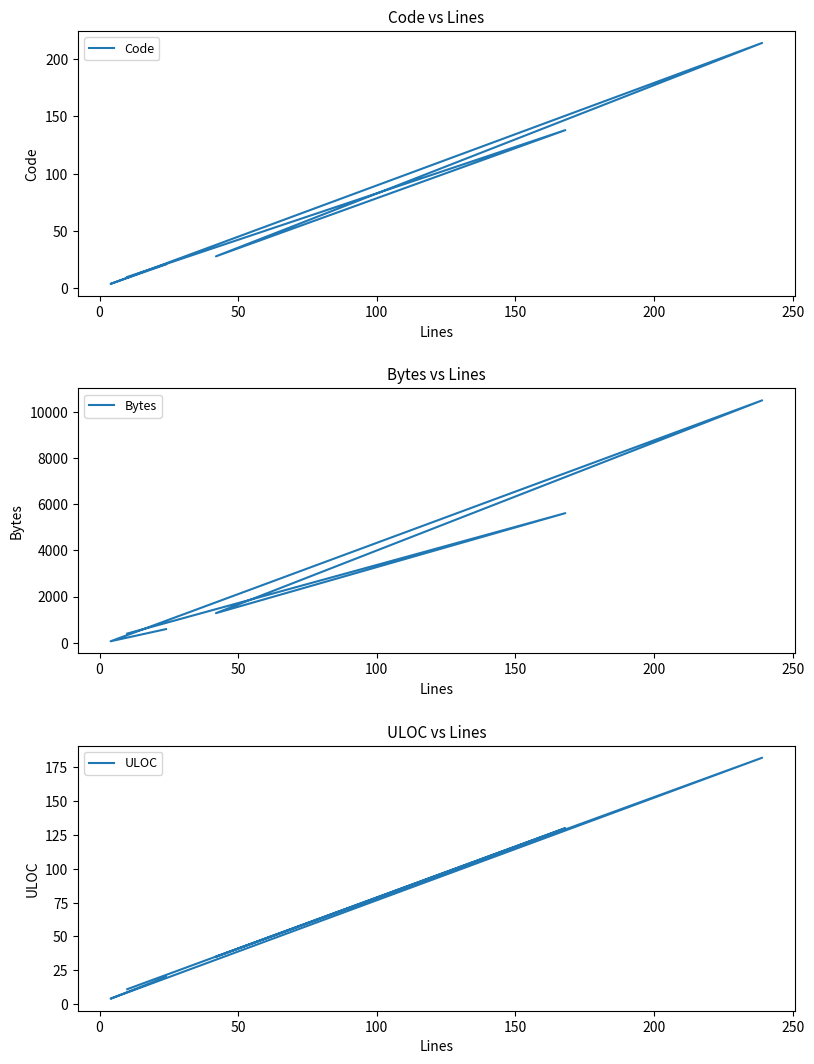

How many values in the Code series exceed 28?

2